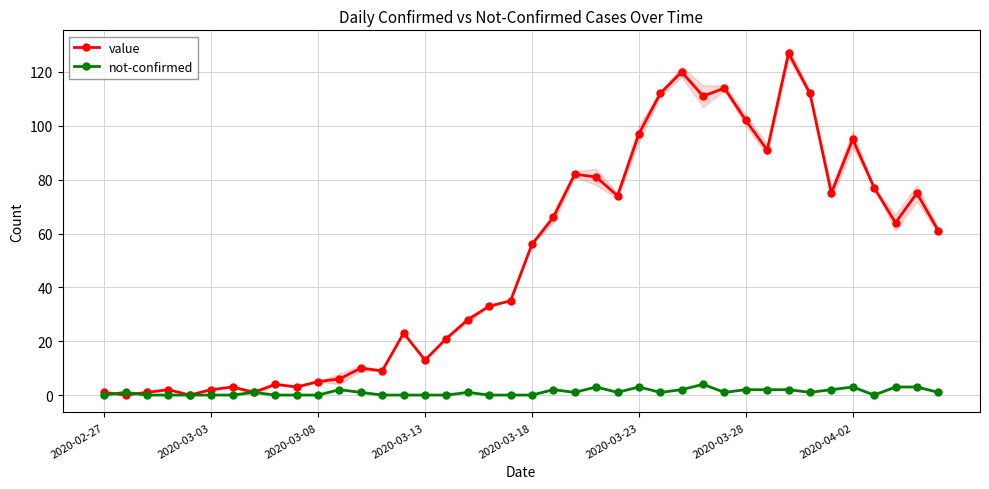

At how many categories does at least one series exceed 67?

16